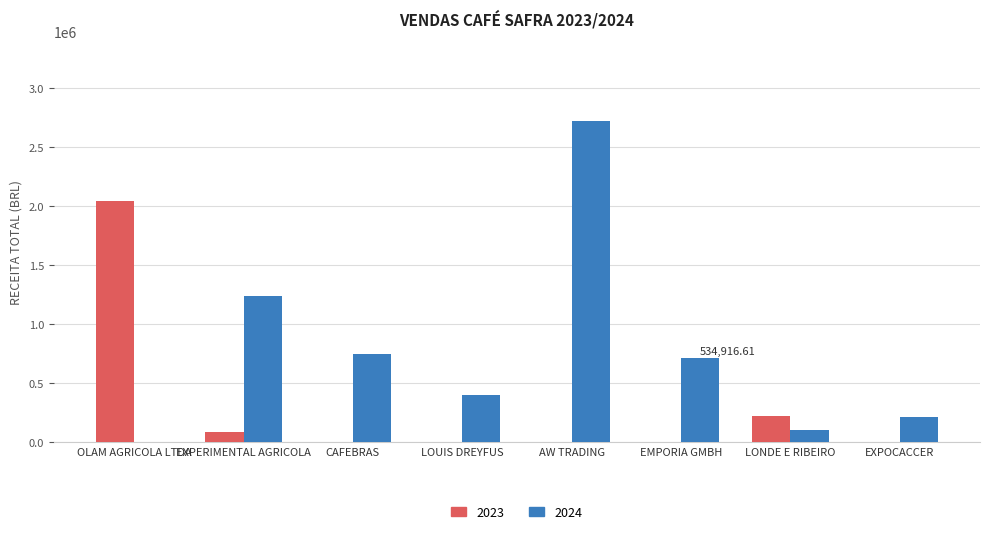

At which label does 2023 reach its peak?

OLAM AGRICOLA LTDA